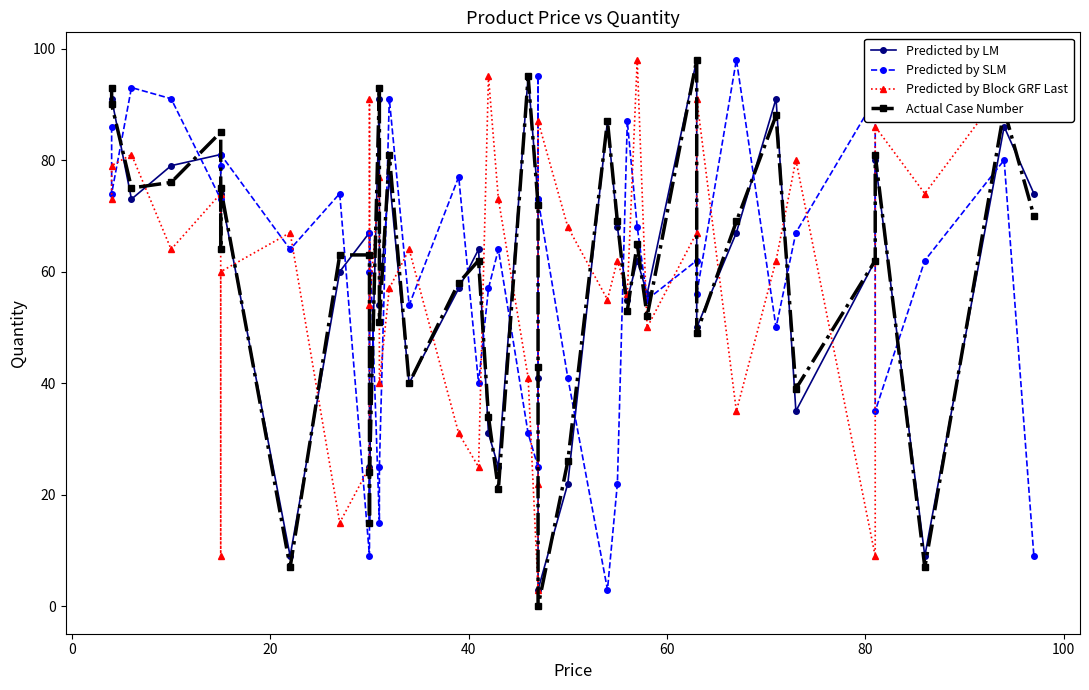

What is the average value of the Predicted by LM series?

60